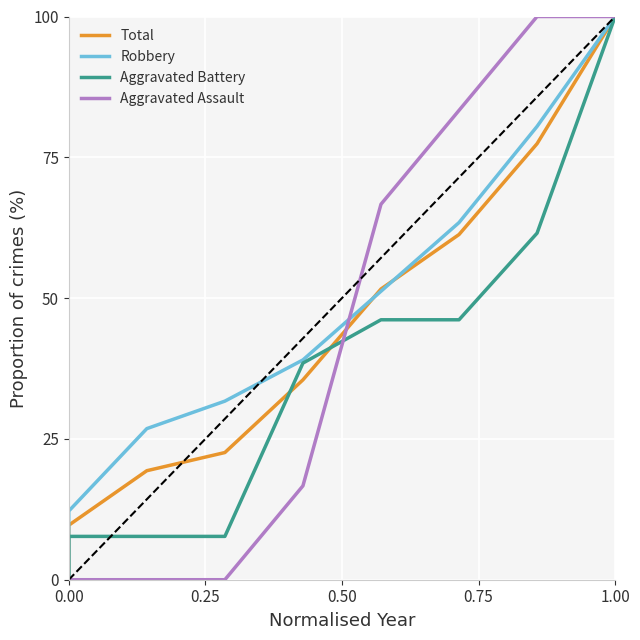

Which series has the largest total across all categories?

Robbery